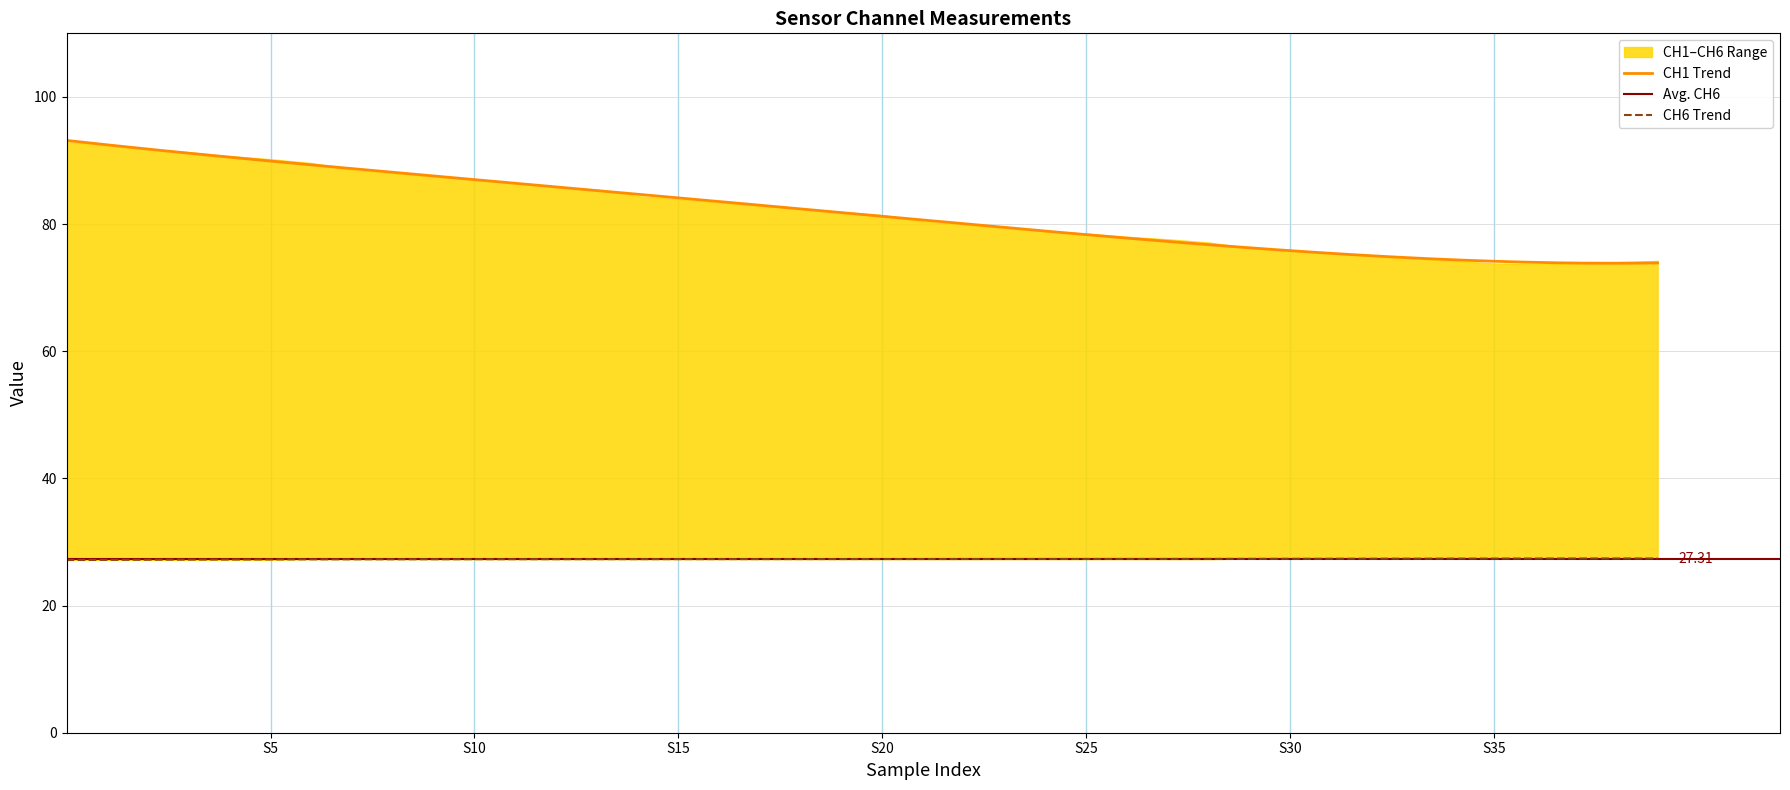

True or false: CH1 and CH6 cross at least once.

False